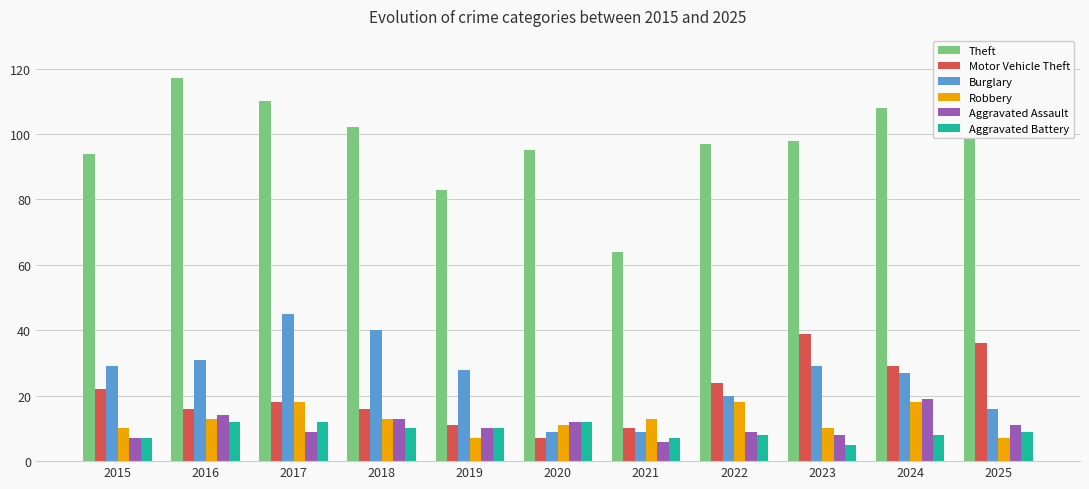

What is the sum of the Theft values at 2020 and 2025?

199